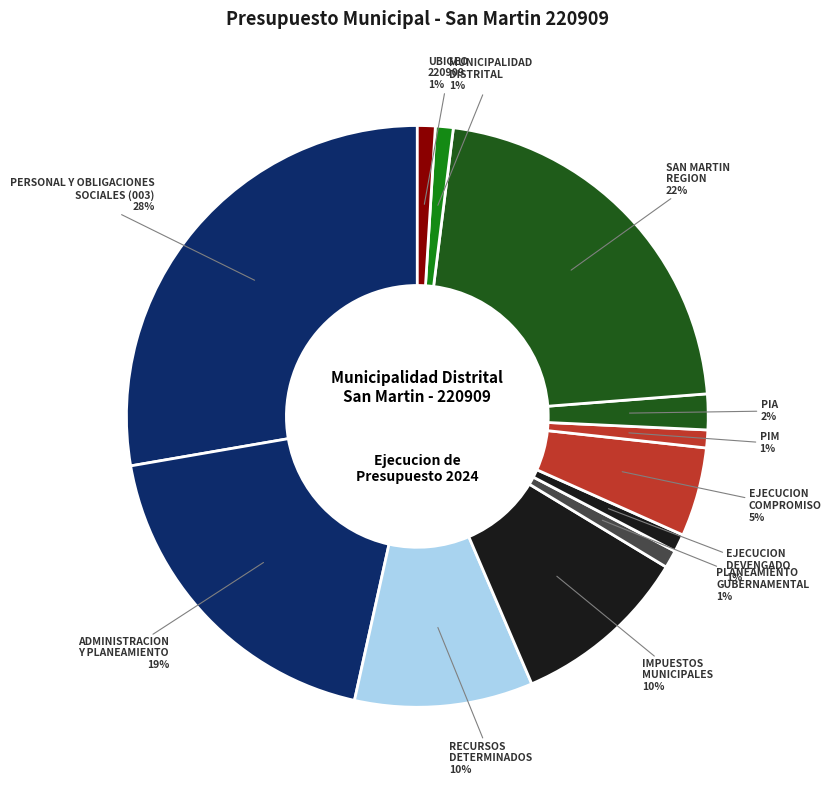

To the nearest percent, what is the difference between the largest and smallest slice percentages?

27%